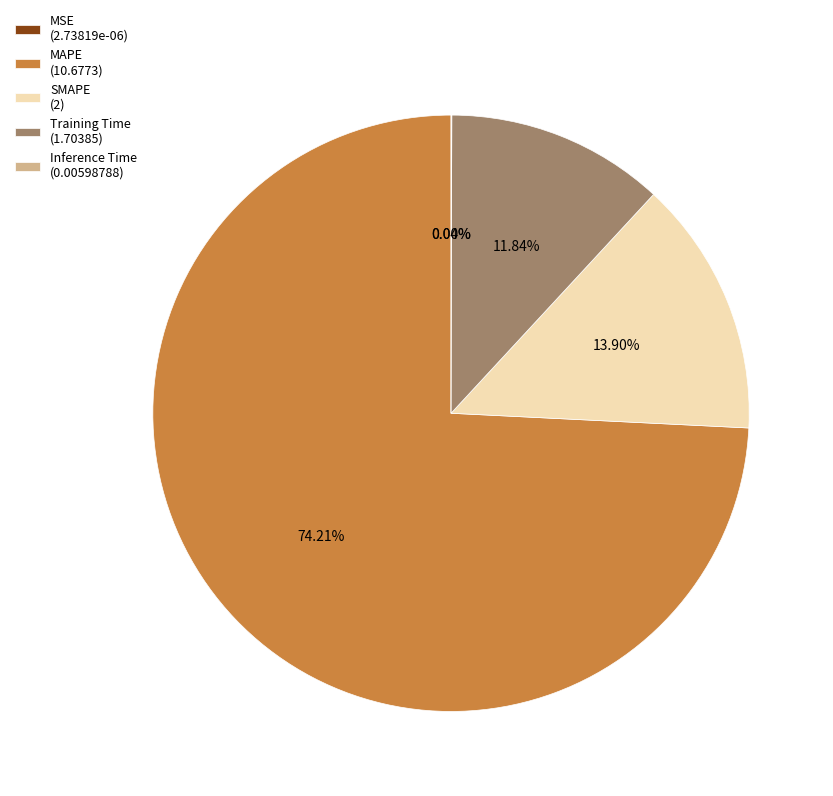

Combined, do Training Time (1.70385) and MAPE (10.6773) account for over 50%?

Yes